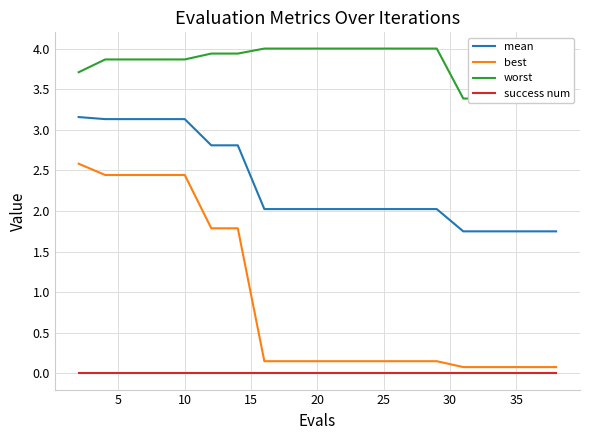

True or false: mean and success num cross at least once.

False